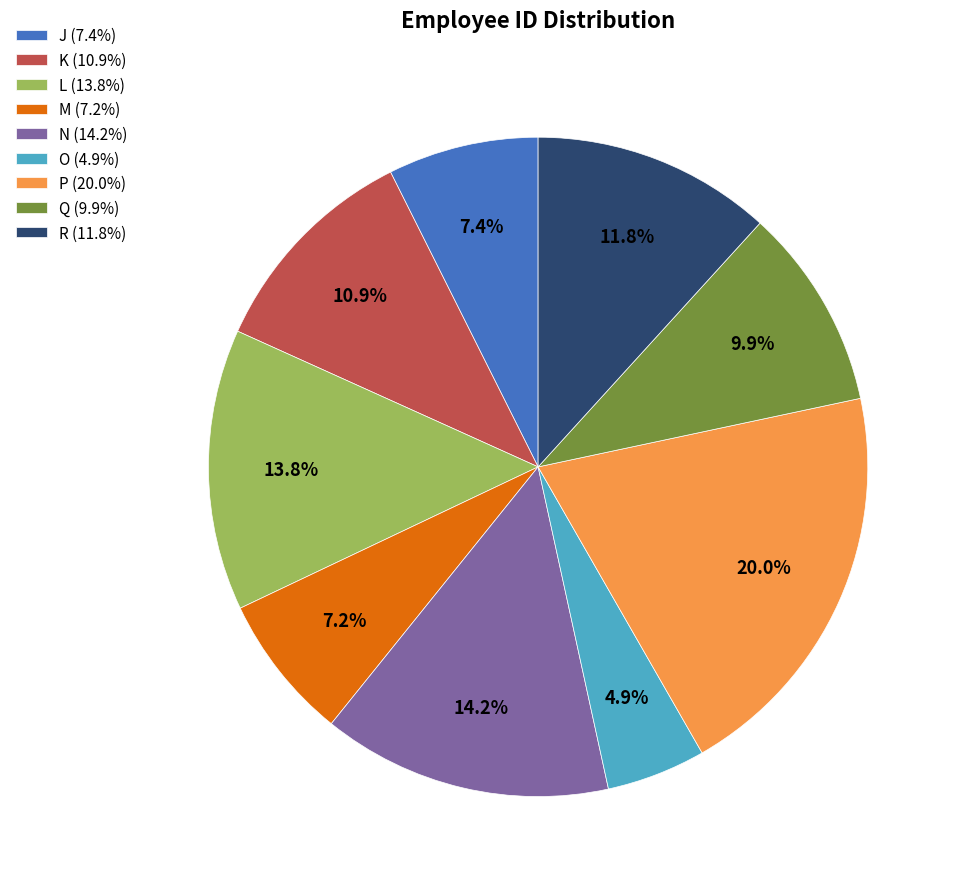

How many segments does this pie chart have?

9